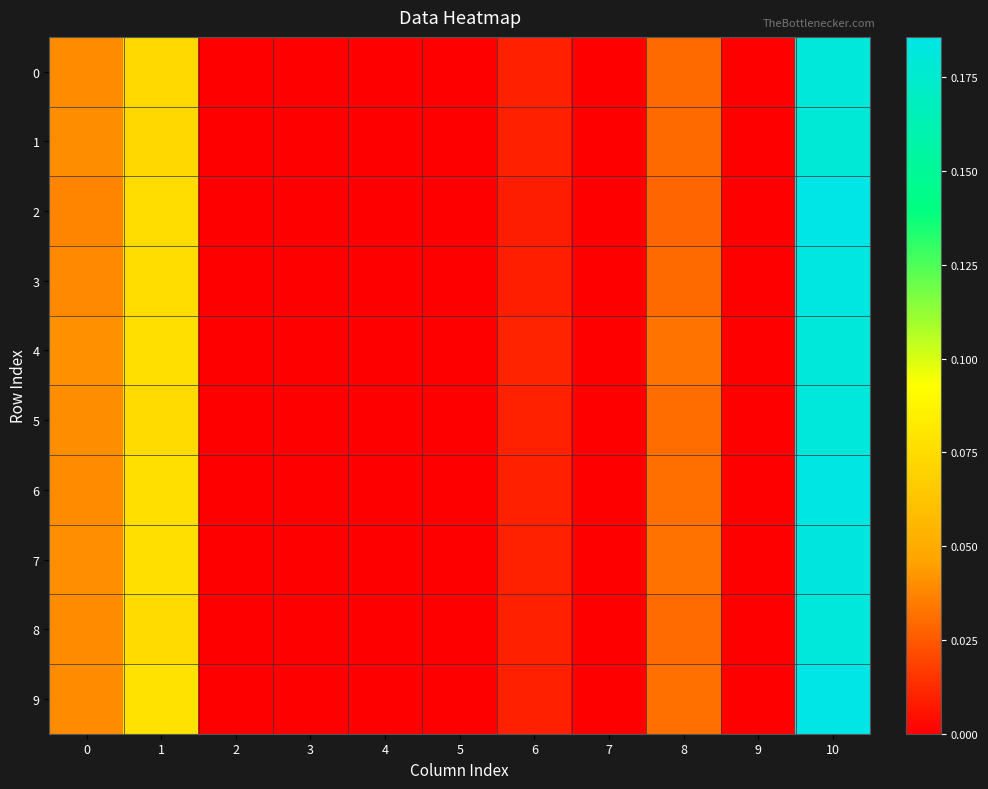

Reading left to right, transcribe all the data shown in this chart.

0: 0=0.0	1=0.1	2=0.0	3=0.0	4=0.0	5=0.0	6=0.0	7=0.0	8=0.0	9=0.0	10=0.2
1: 0=0.0	1=0.1	2=0.0	3=0.0	4=0.0	5=0.0	6=0.0	7=0.0	8=0.0	9=0.0	10=0.2
2: 0=0.0	1=0.1	2=0.0	3=0.0	4=0.0	5=0.0	6=0.0	7=0.0	8=0.0	9=0.0	10=0.2
3: 0=0.0	1=0.1	2=0.0	3=0.0	4=0.0	5=0.0	6=0.0	7=0.0	8=0.0	9=0.0	10=0.2
4: 0=0.0	1=0.1	2=0.0	3=0.0	4=0.0	5=0.0	6=0.0	7=0.0	8=0.0	9=0.0	10=0.2
5: 0=0.0	1=0.1	2=0.0	3=0.0	4=0.0	5=0.0	6=0.0	7=0.0	8=0.0	9=0.0	10=0.2
6: 0=0.0	1=0.1	2=0.0	3=0.0	4=0.0	5=0.0	6=0.0	7=0.0	8=0.0	9=0.0	10=0.2
7: 0=0.0	1=0.1	2=0.0	3=0.0	4=0.0	5=0.0	6=0.0	7=0.0	8=0.0	9=0.0	10=0.2
8: 0=0.0	1=0.1	2=0.0	3=0.0	4=0.0	5=0.0	6=0.0	7=0.0	8=0.0	9=0.0	10=0.2
9: 0=0.0	1=0.1	2=0.0	3=0.0	4=0.0	5=0.0	6=0.0	7=0.0	8=0.0	9=0.0	10=0.2